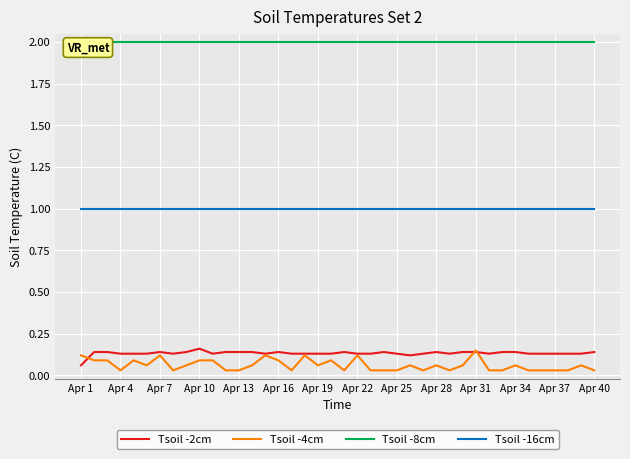

How many distinct data groups are displayed?

4